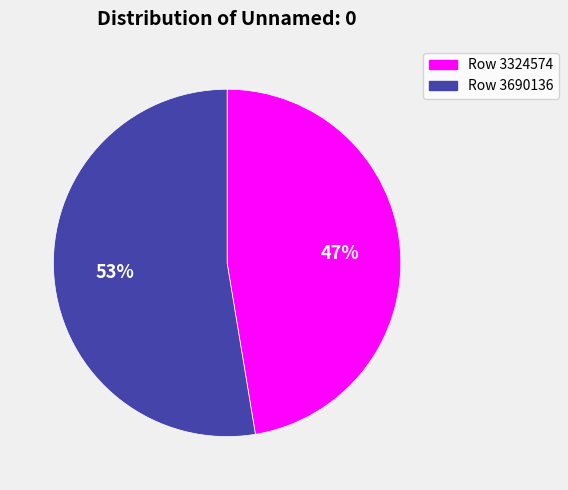

Which has a higher value, Row 3324574 or Row 3690136?

Row 3690136